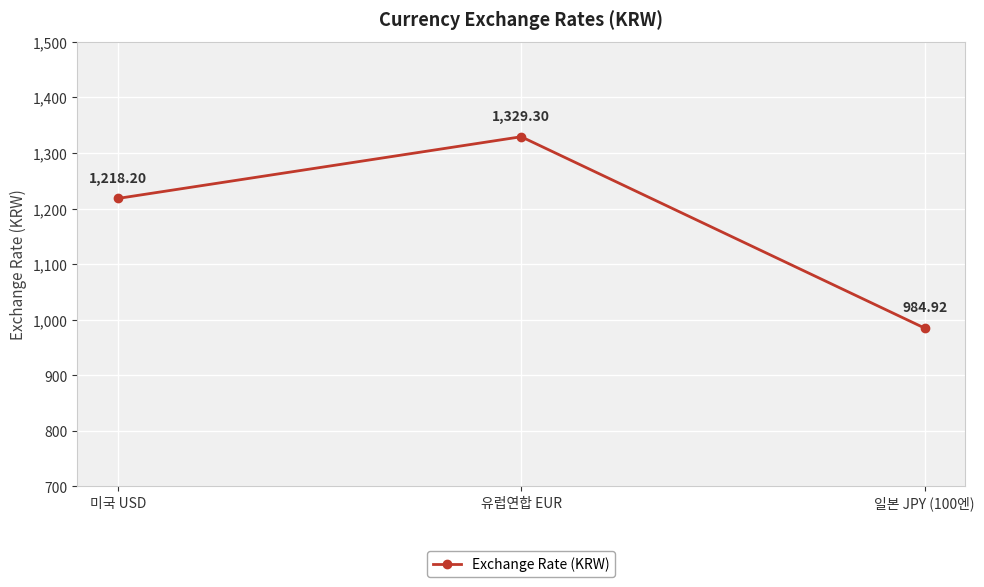

Does the chart have visible grid lines?

Yes